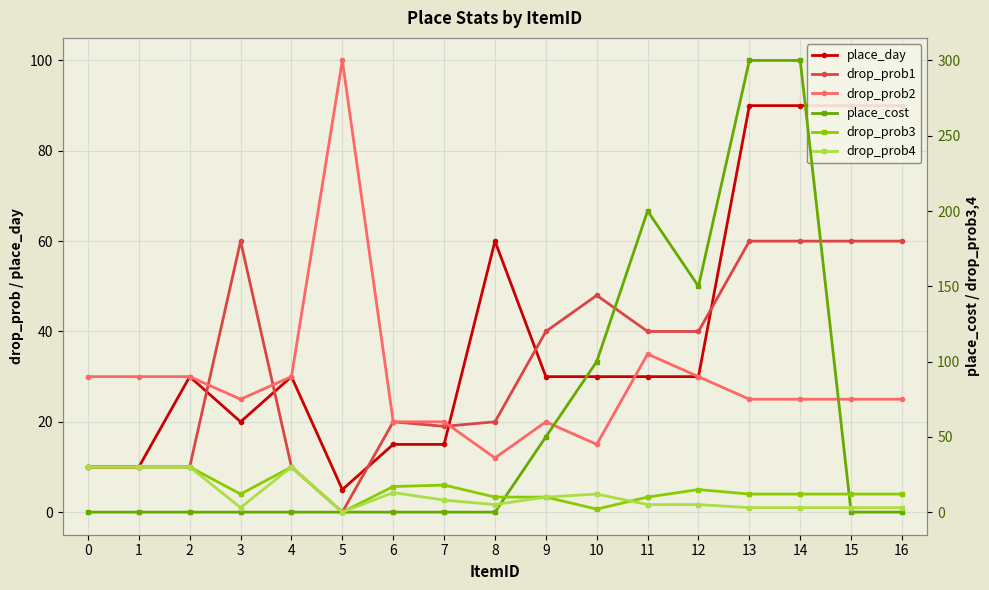

What is the maximum value shown in the chart?

300